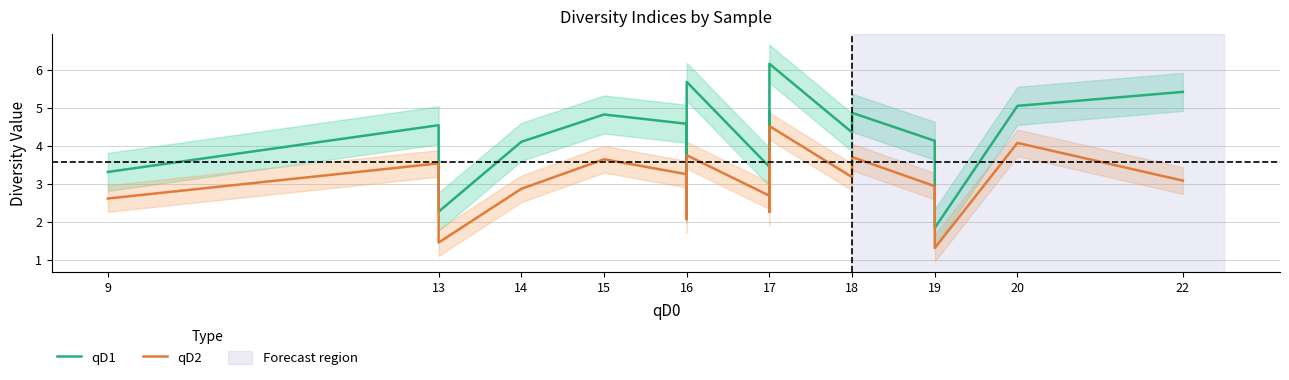

Reading right to left, list all the values displayed in this chart.

qD1: 5.4	5.1	1.9	4.1	4.9	4.4	6.2	3.0	4.9	3.8	3.5	5.7	4.2	2.5	4.6	4.8	4.1	2.3	4.5	3.3
qD2: 3.1	4.1	1.3	2.9	3.7	3.2	4.5	2.3	3.8	2.5	2.7	3.8	3.0	2.1	3.3	3.7	2.9	1.5	3.5	2.6